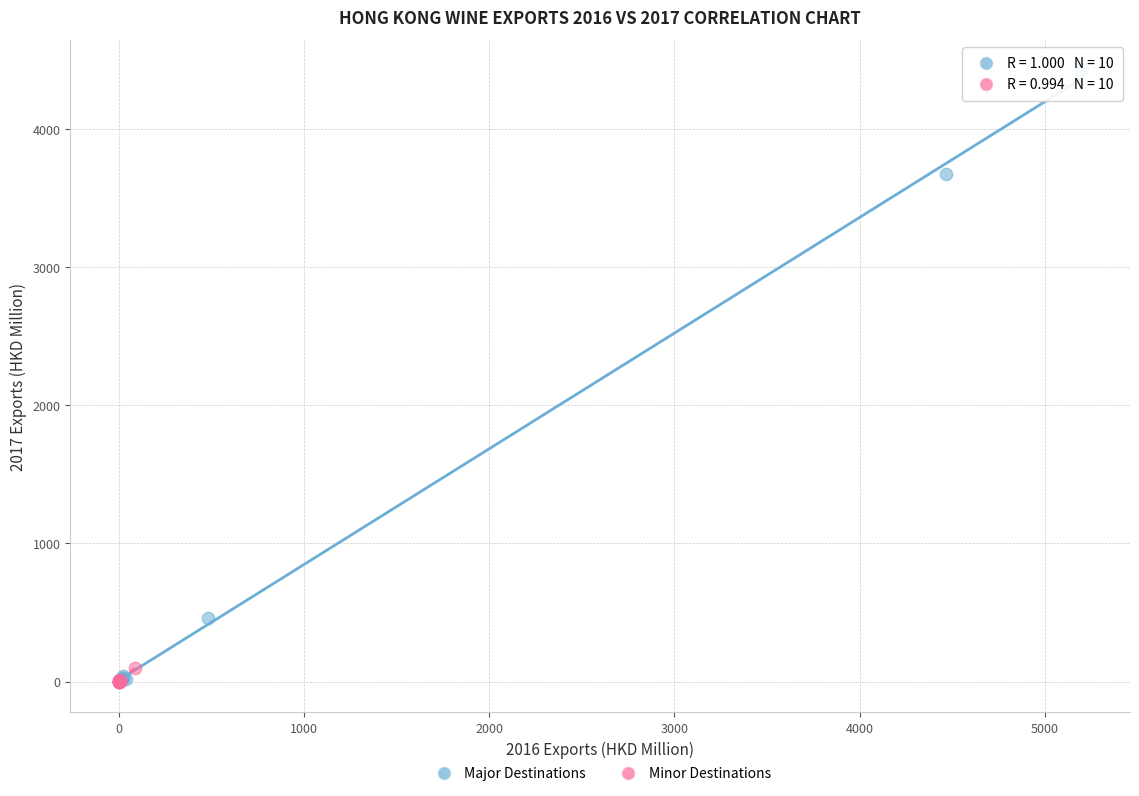

Which series has the largest Y range (max minus min)?

Major Destinations